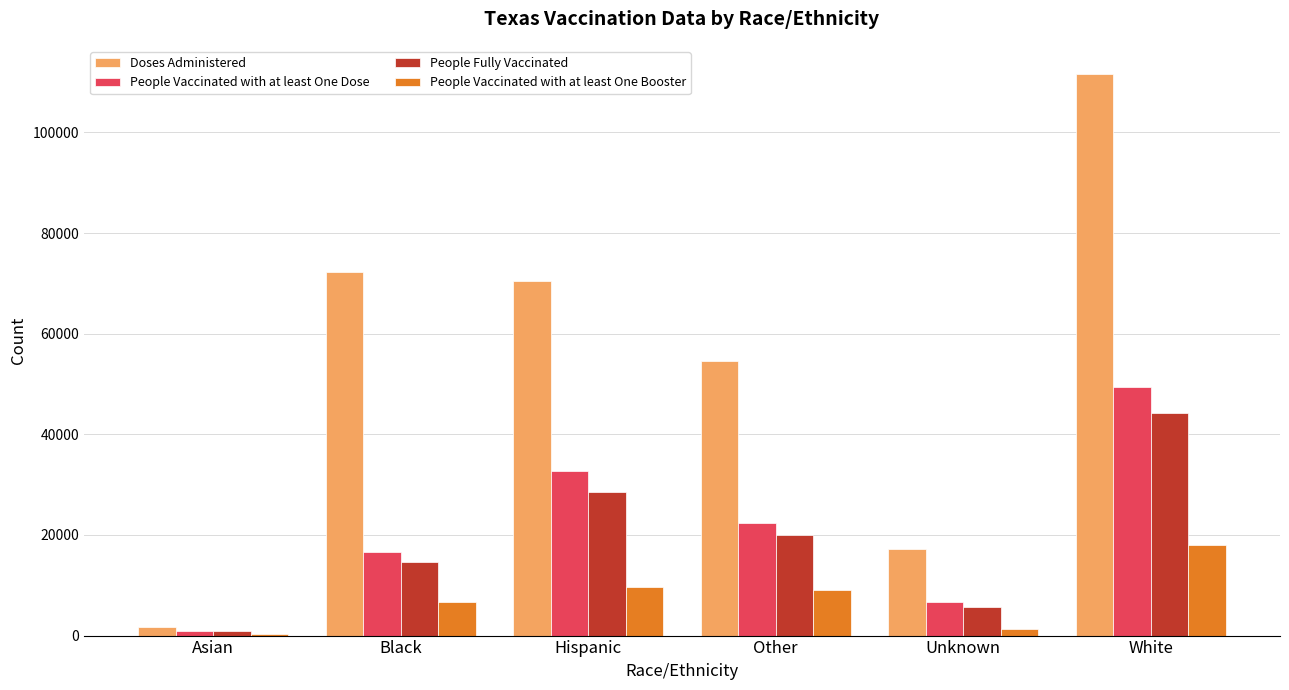

List the labels in order of Doses Administered value, largest first.

White, Black, Hispanic, Other, Unknown, Asian